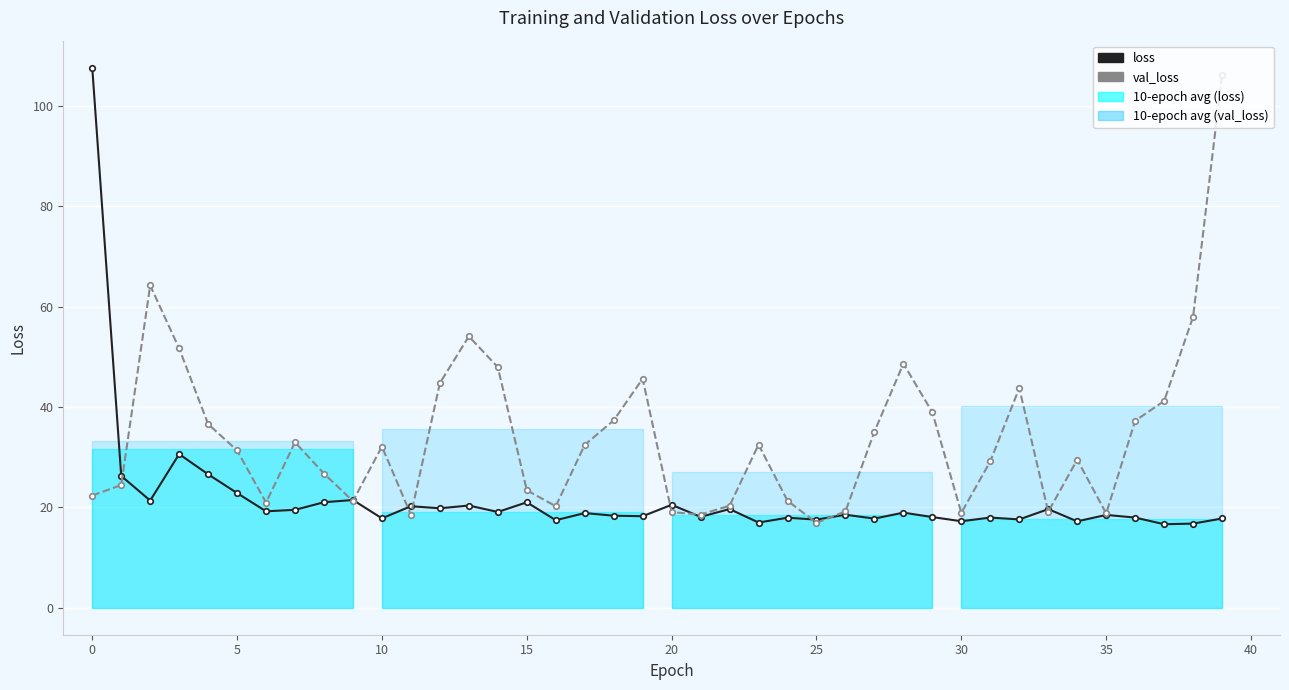

How many values in the val_loss series exceed 32?

20